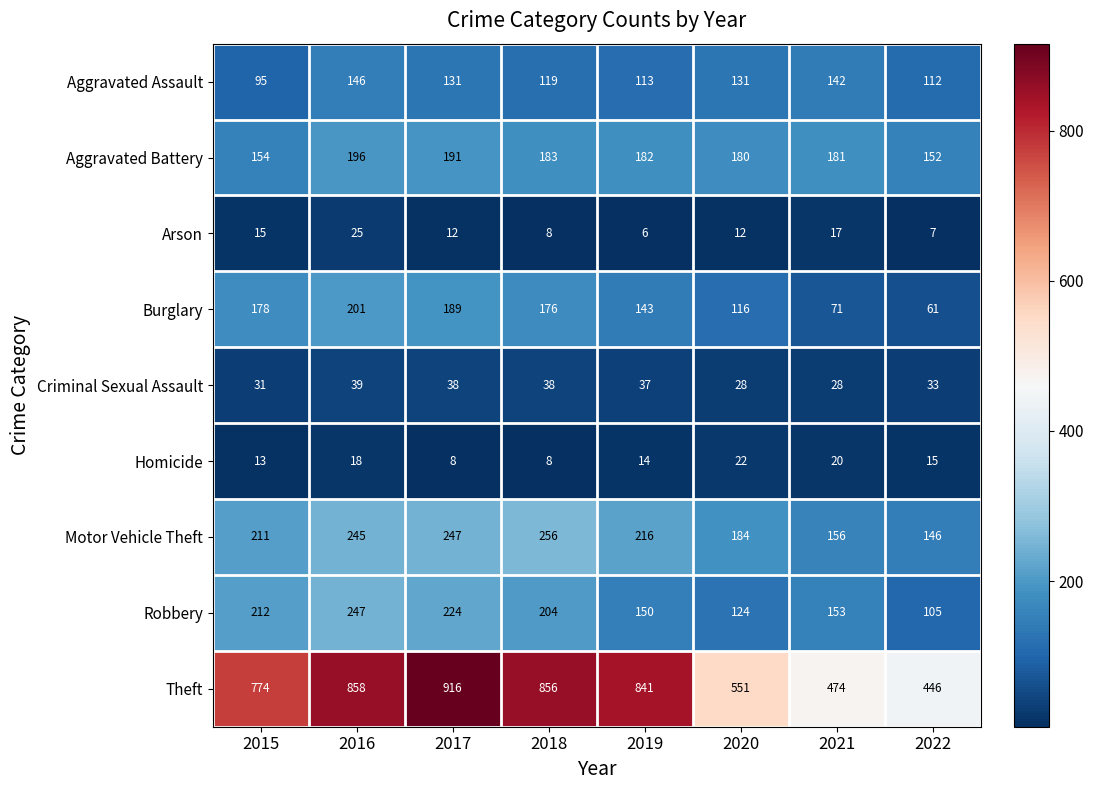

How many categories are shown in the chart?

8